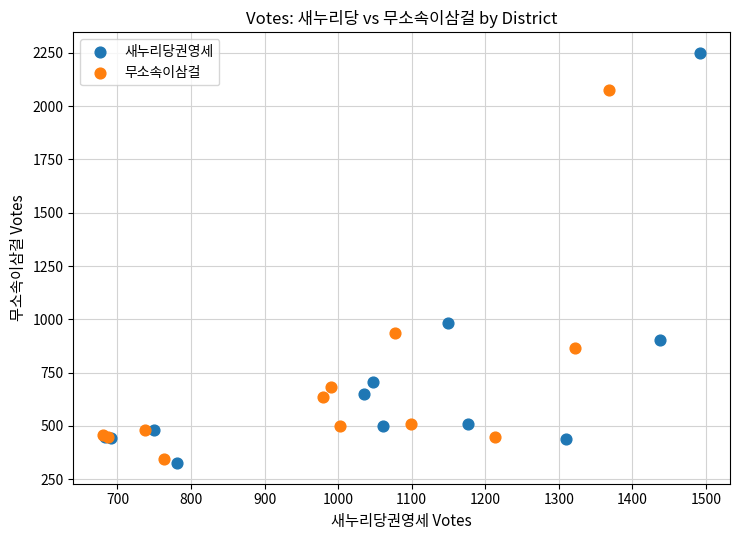

Which series reaches the minimum Y coordinate?

새누리당권영세